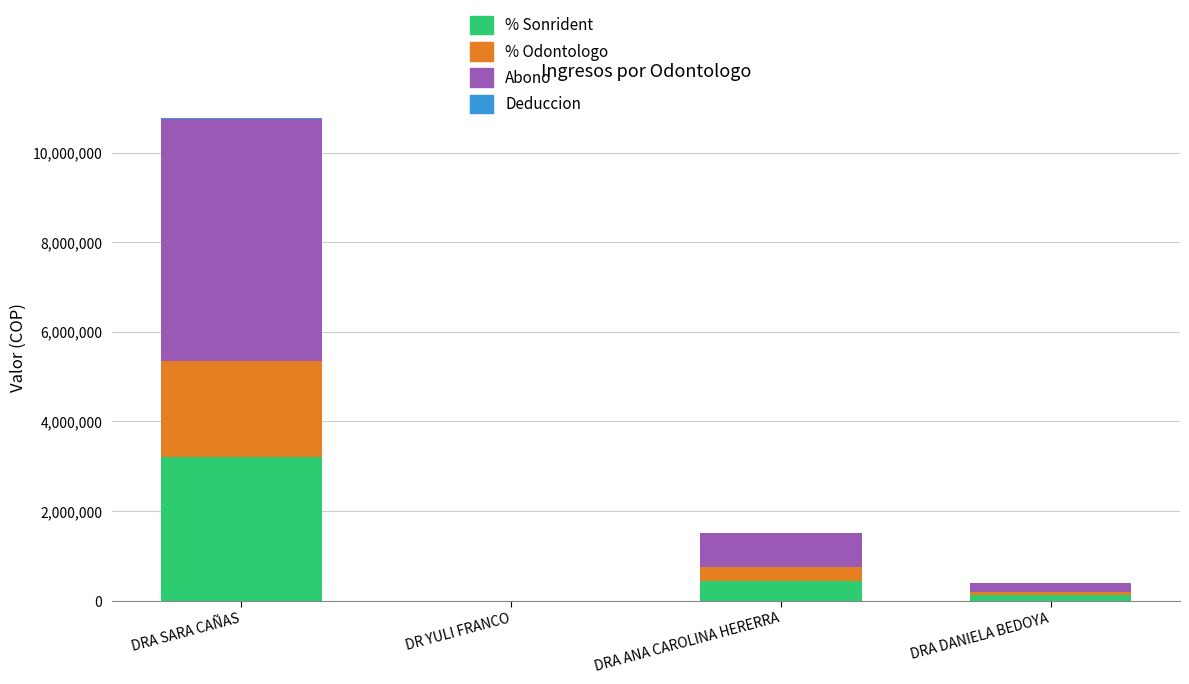

At which category is the sum across all series the highest?

DRA SARA CAÑAS